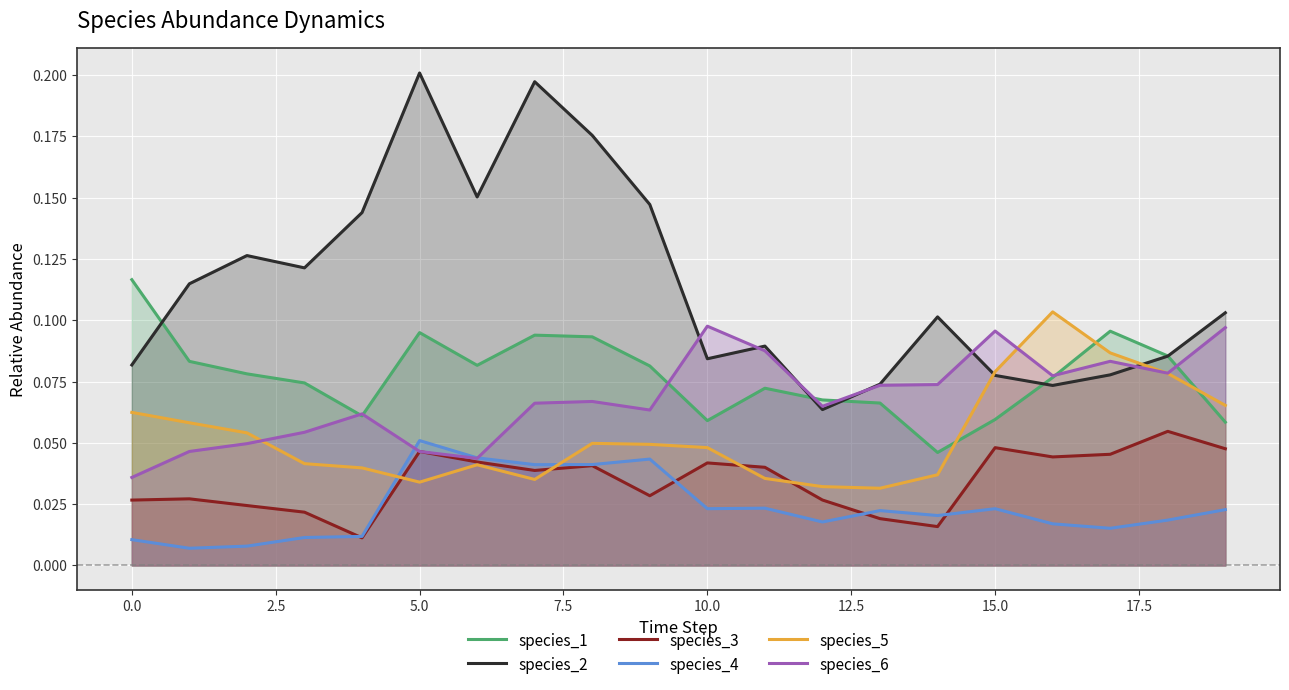

Which series has the largest total across all categories?

species_2